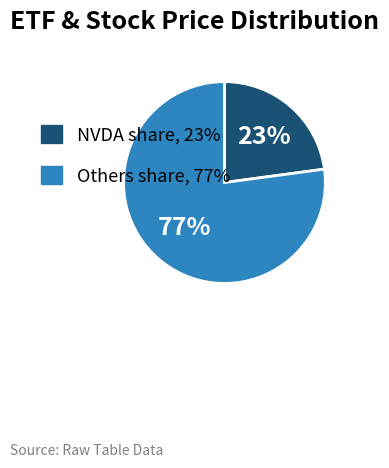

Is there any slice that represents more than half of the pie?

Yes